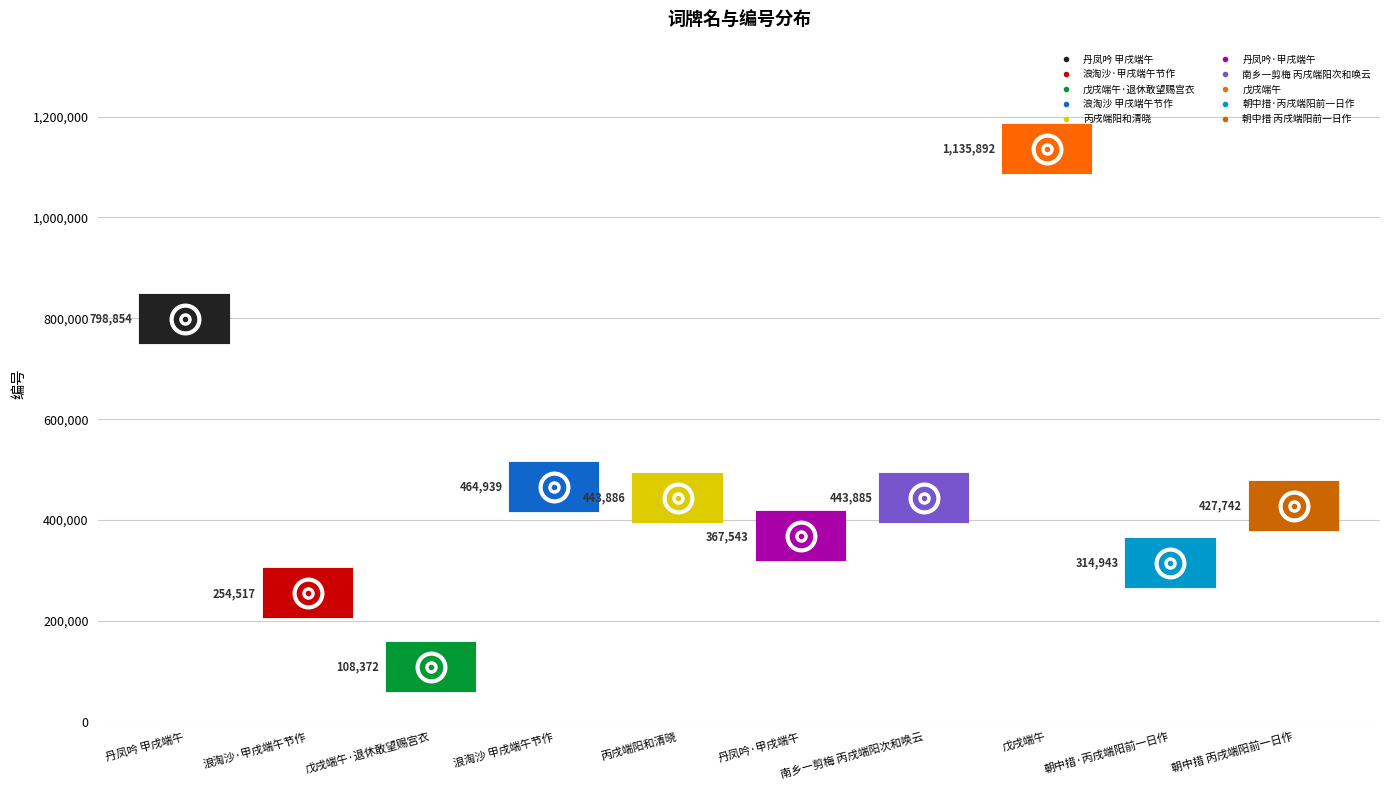

Reading left to right, extract all data points from this chart.

798854	254517	108372	464939	443886	367543	443885	1135892	314943	427742